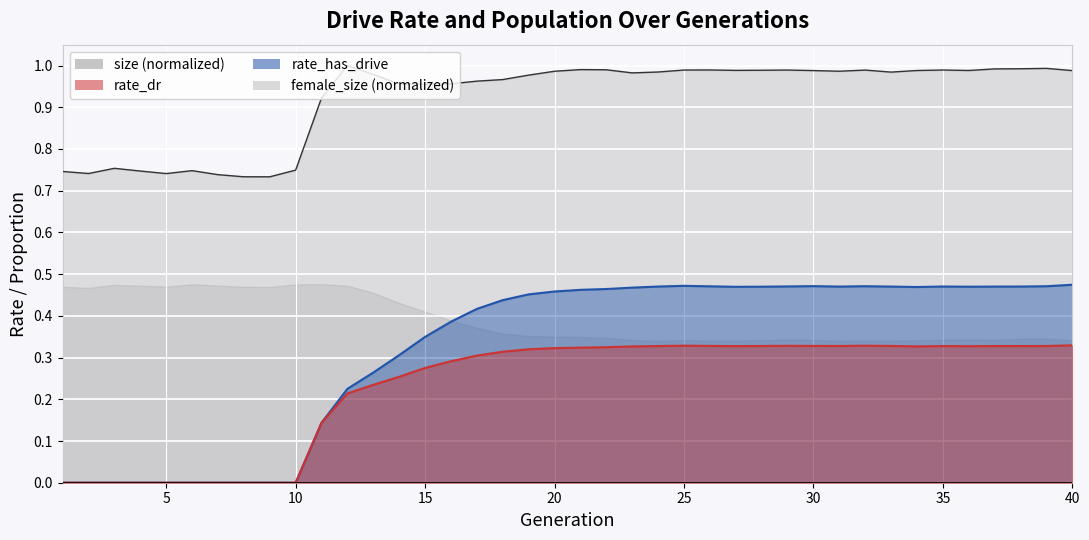

True or false: rate_dr and size (normalized) intersect in this chart.

False